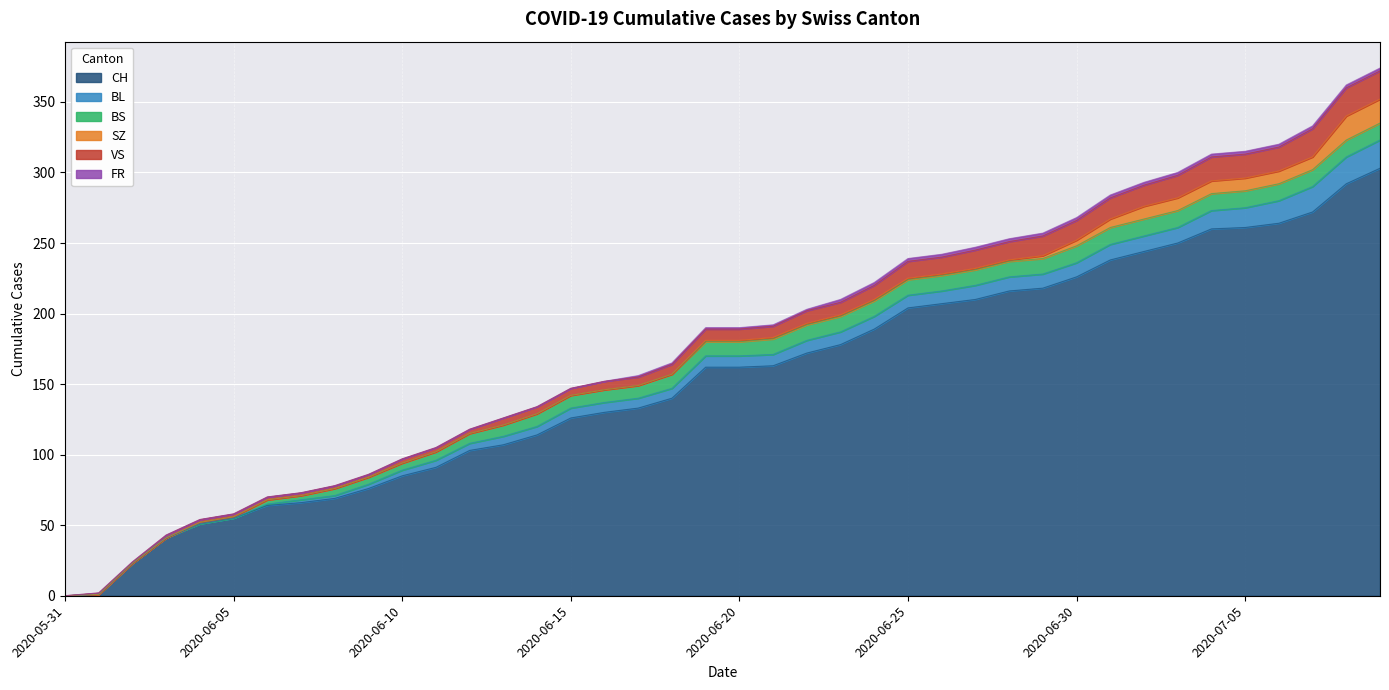

What position from the left is 2020-06-26?

27